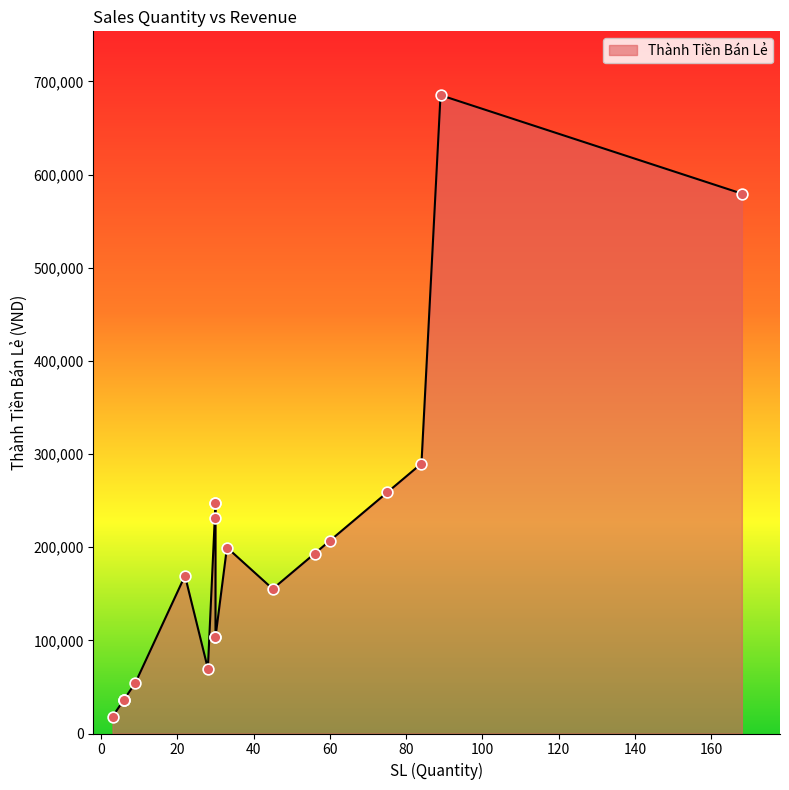

What is the change in value from 5 to 12?

+133100